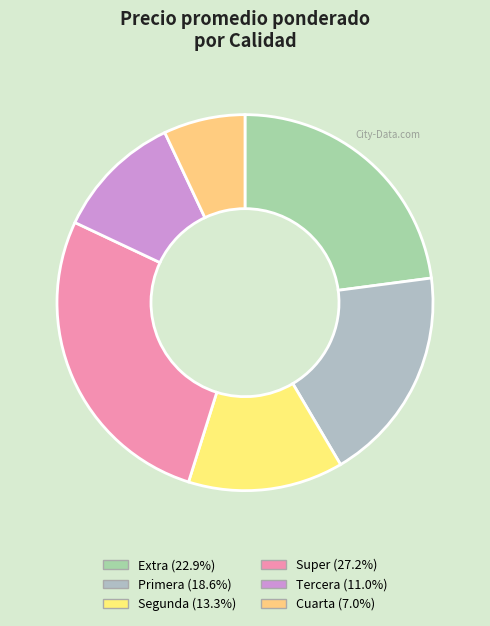

How many slices are in this pie chart?

6